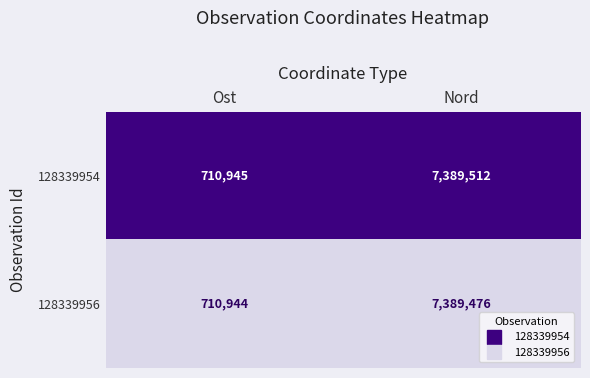

Which series has the largest total across all categories?

128339954